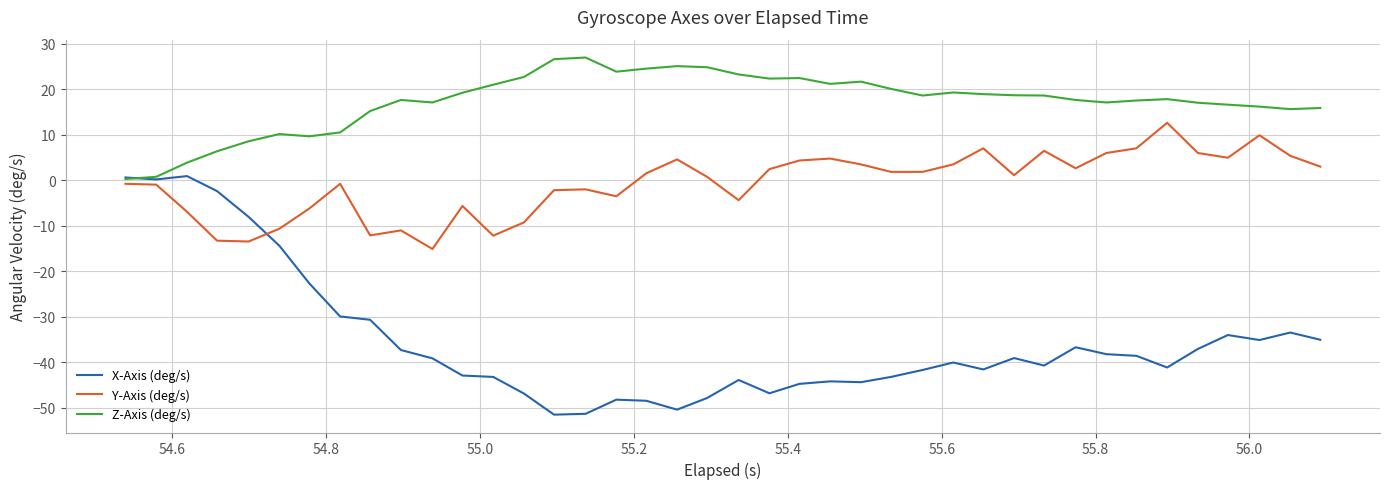

What is the smallest value displayed?

-51.5